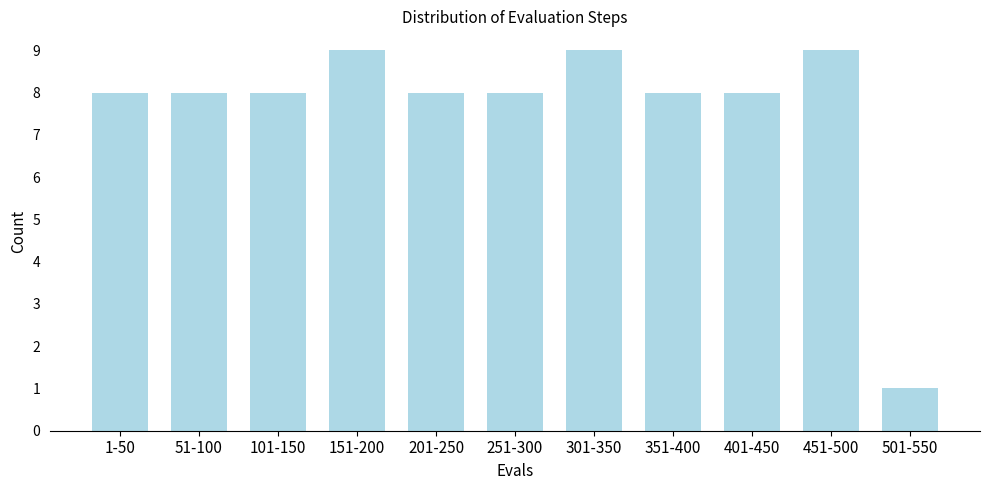

Reading left to right, extract all data points from this chart.

8	8	8	9	8	8	9	8	8	9	1